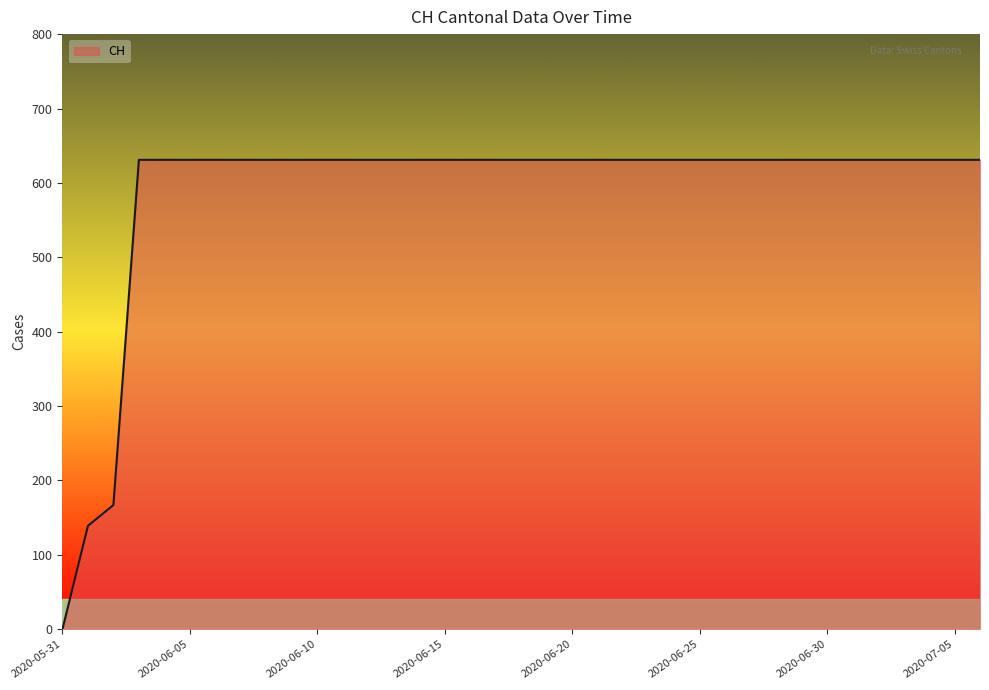

What is the greatest value displayed?

631